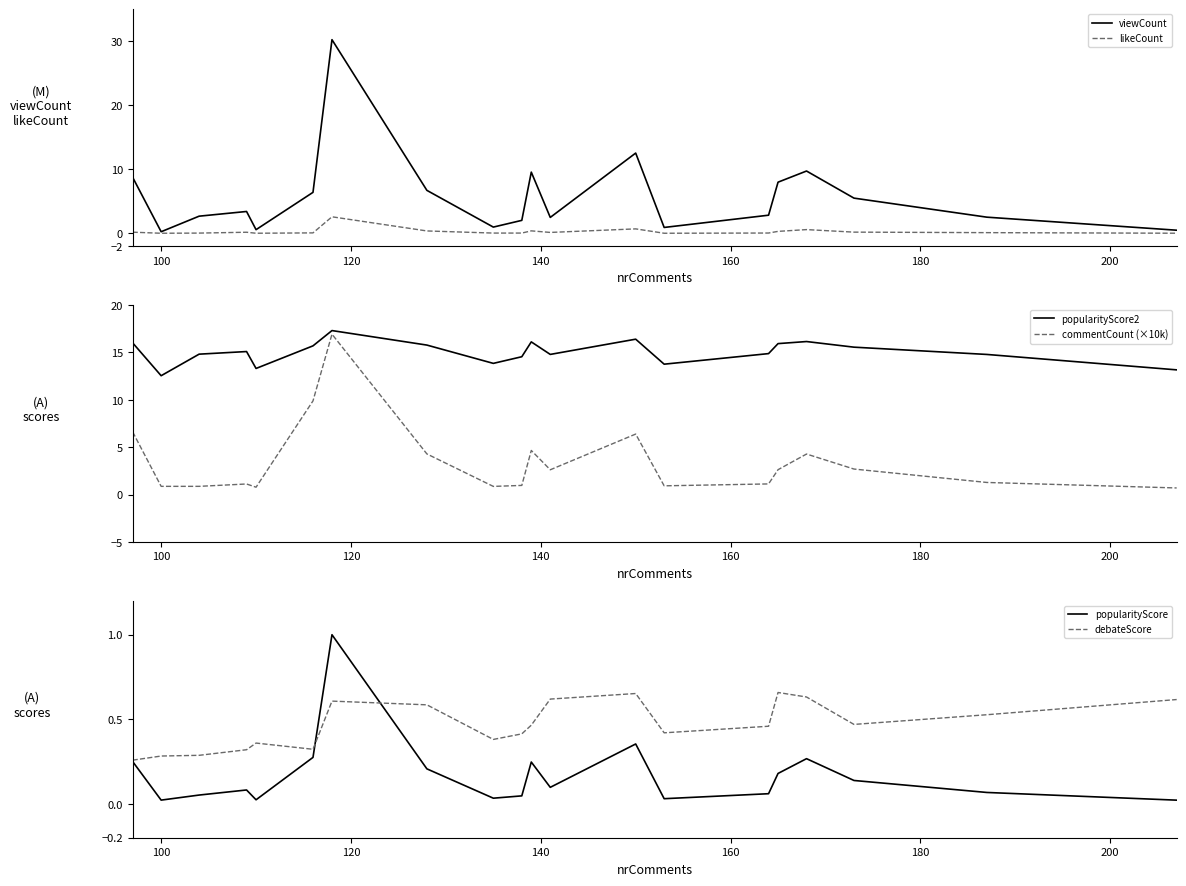

Is this an area chart (filled region under the line)?

No